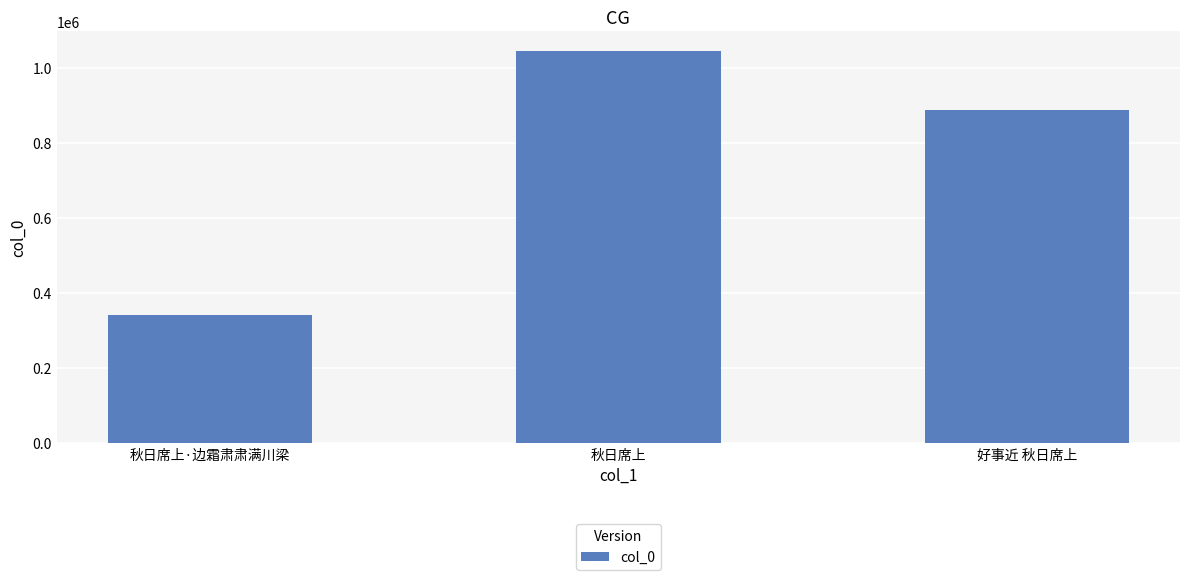

What is the label of the 2nd bar from the right?

秋日席上